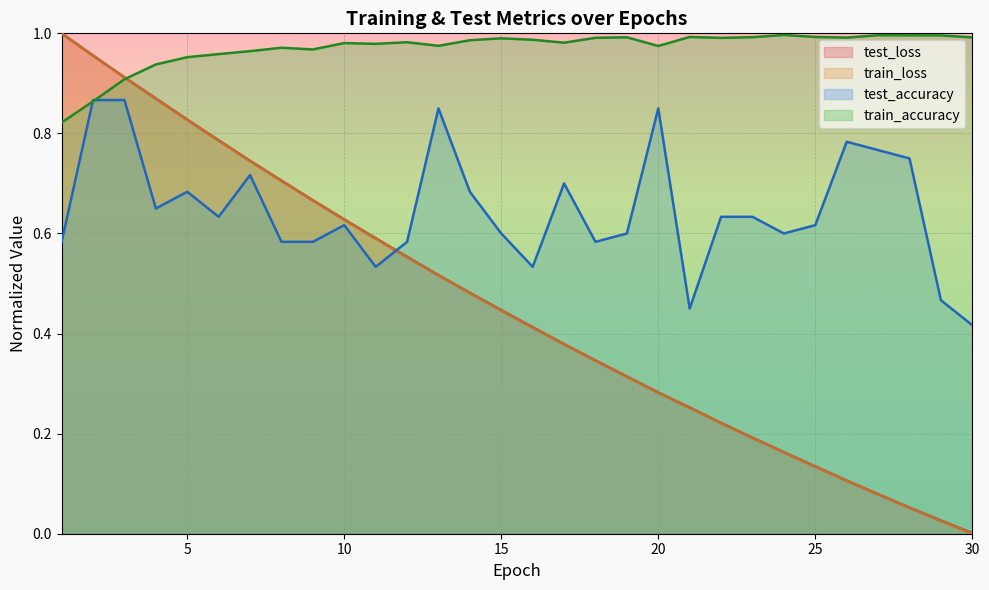

At which label does test_loss reach its peak?

1